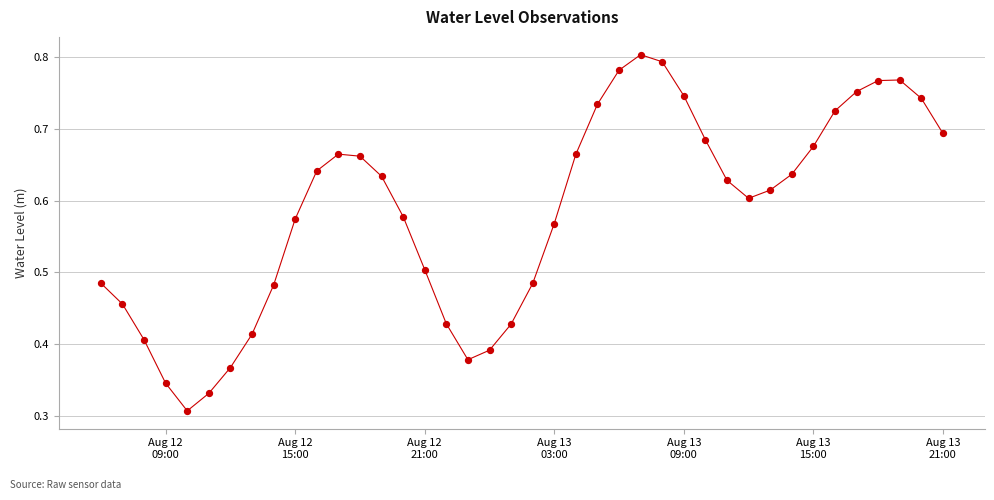

How many lines are shown in the chart?

1